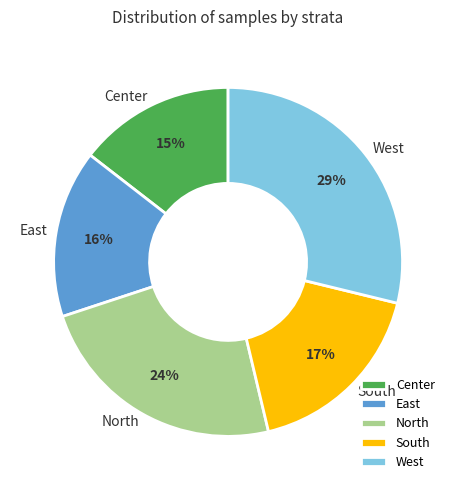

To the nearest percent, what is the difference between the largest and smallest slice percentages?

14%